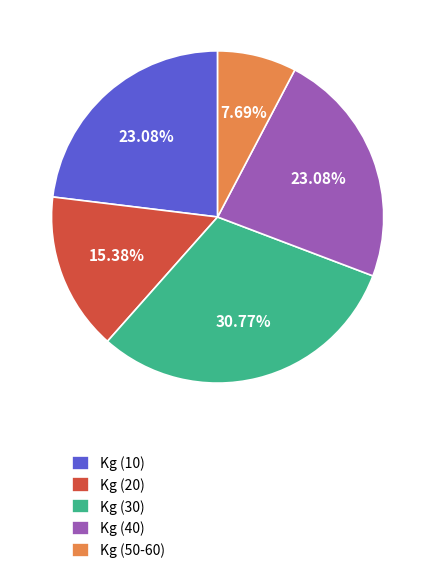

Does any single category account for the majority?

No